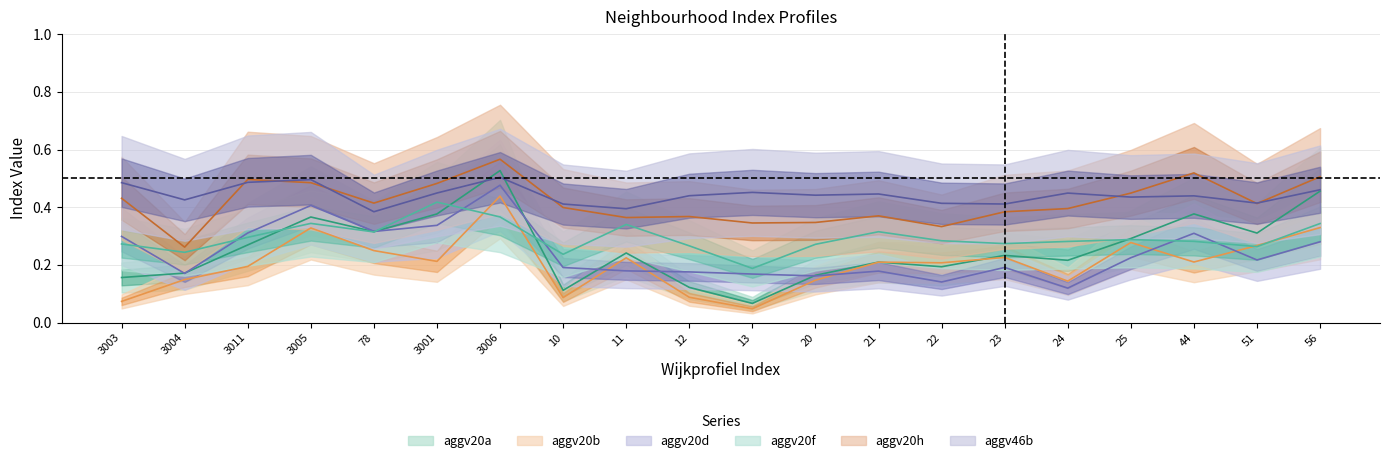

How many categories are shown in the chart?

20